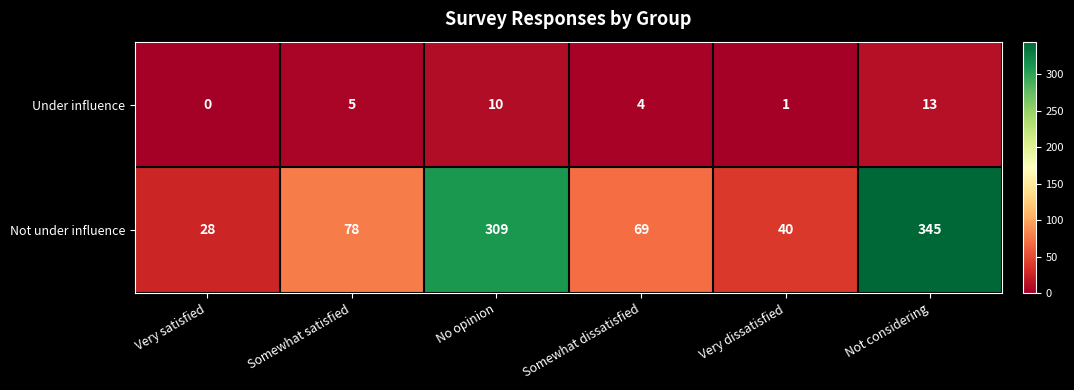

The Not under influence series shows 99 at Somewhat dissatisfied. True or false?

False